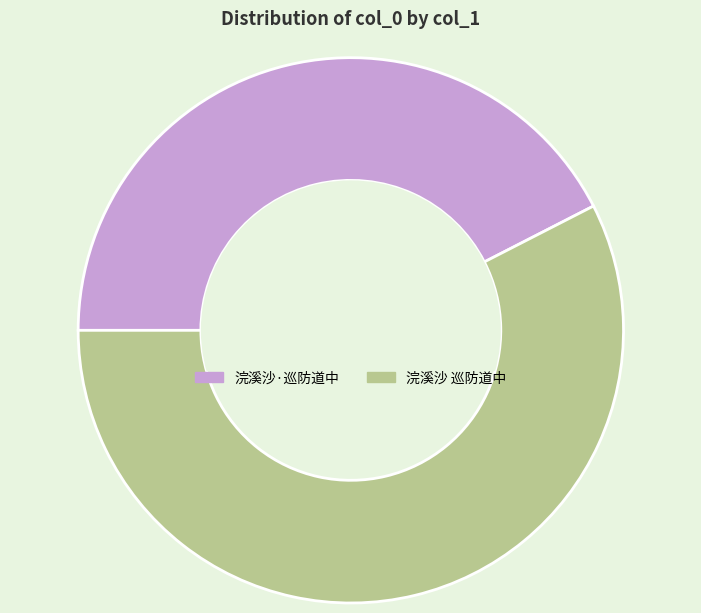

Is there a majority slice in this chart?

Yes